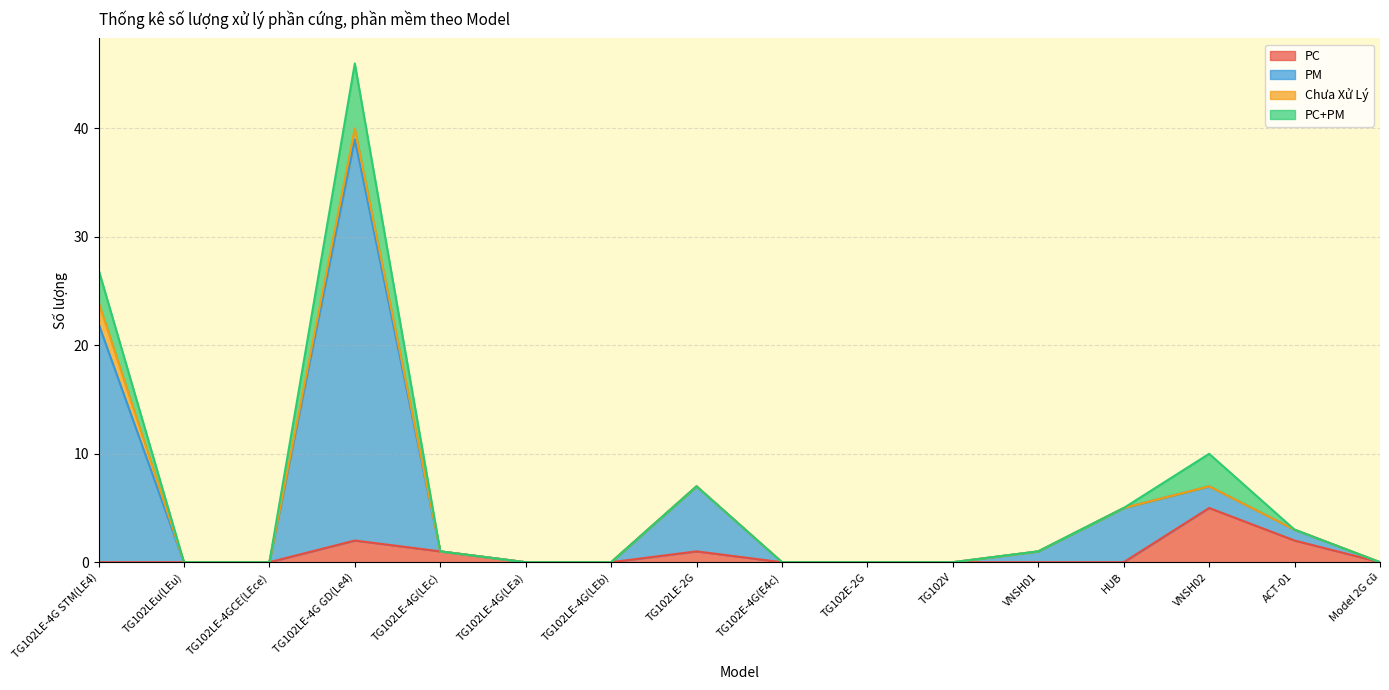

At which label is PM closest to 20?

TG102LE-4G STM(LE4)